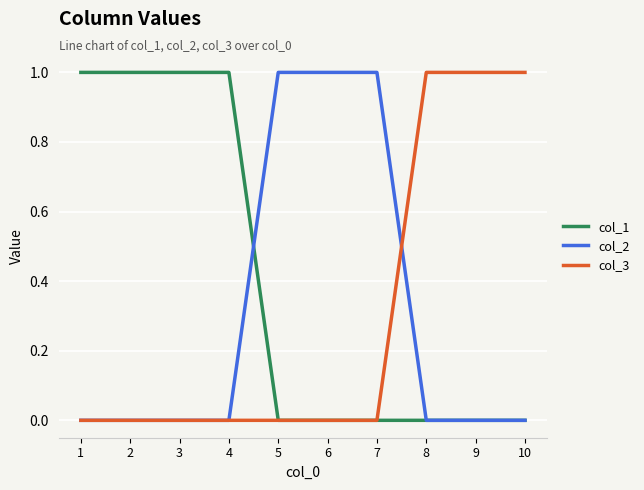

Is it true that col_2 equals 0 at 4?

True